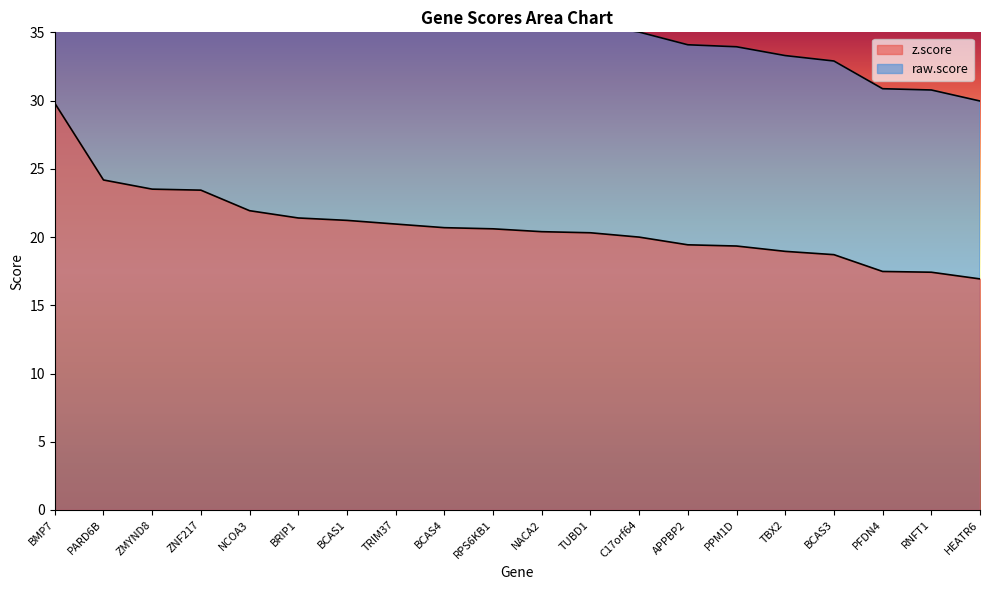

How many lines are shown in the chart?

2